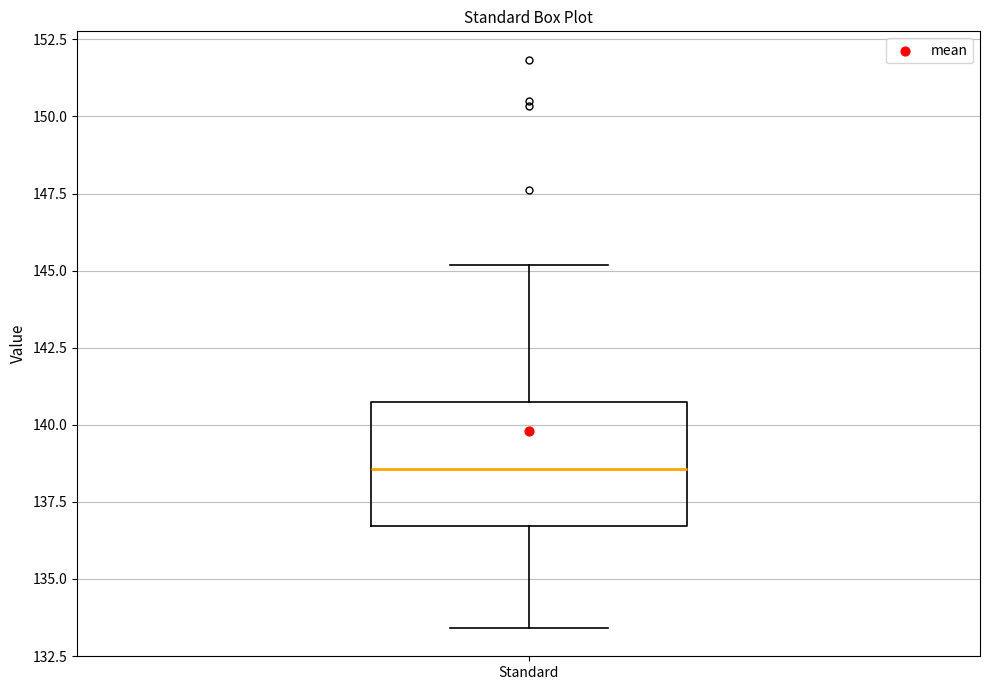

Where is the upper edge of the box for Standard on the y-axis? The values are not printed on the chart, so give them approximately, as read against the axis.

140.5